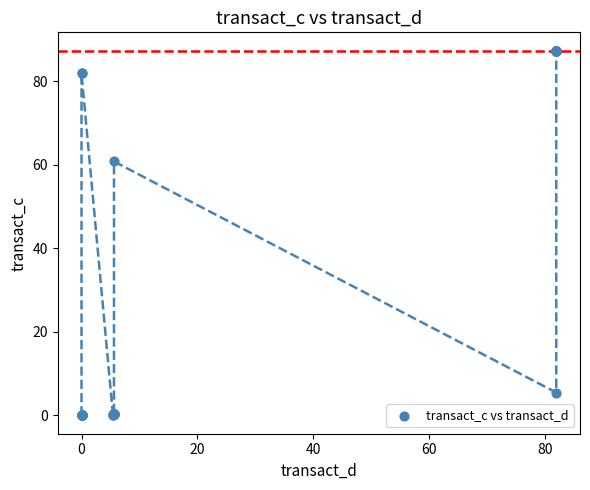

What Y value in the scatter plot is closest to 43?

60.8